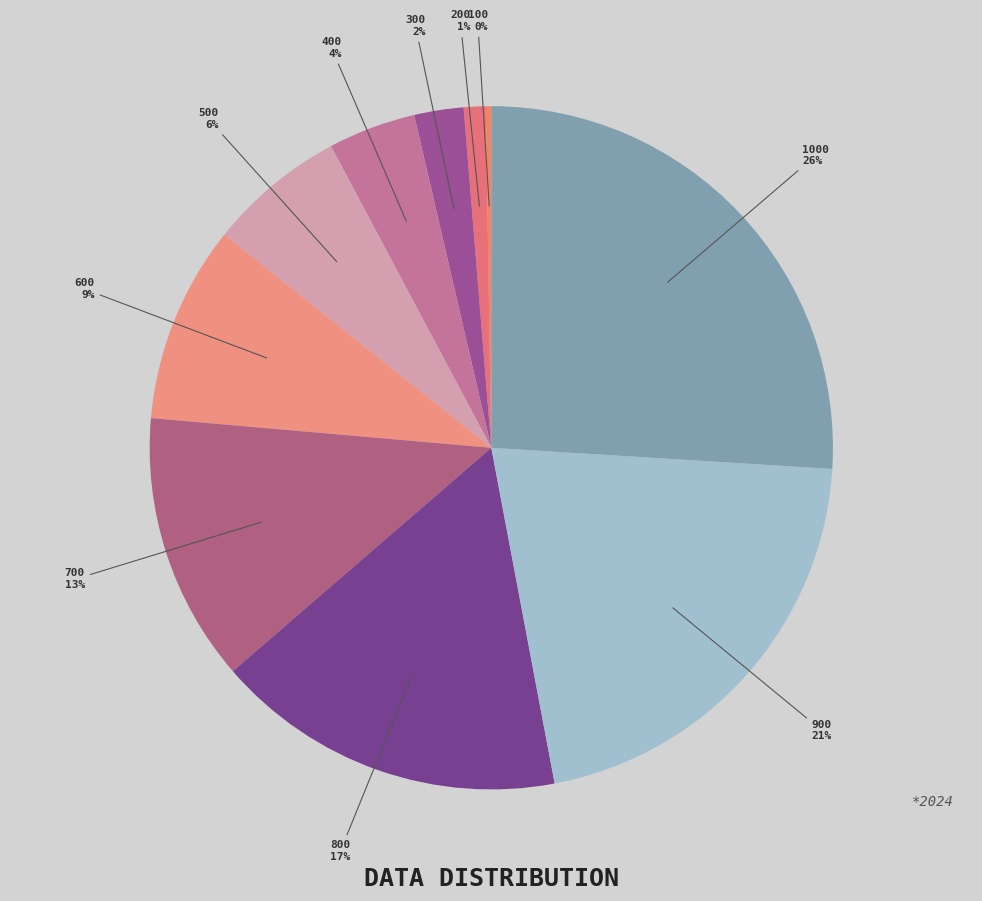

To the nearest percent, what is the average slice percentage?

10%